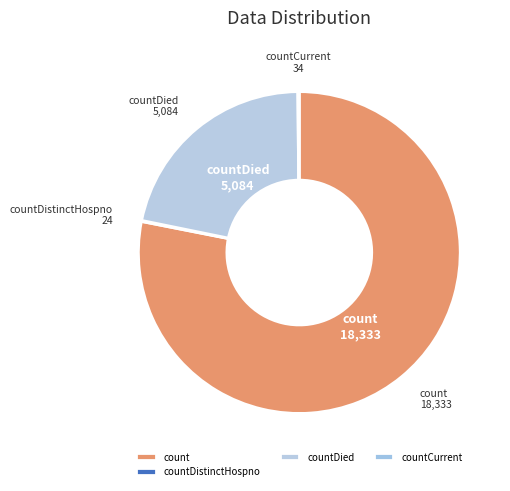

Does count account for over 50% of the chart?

Yes